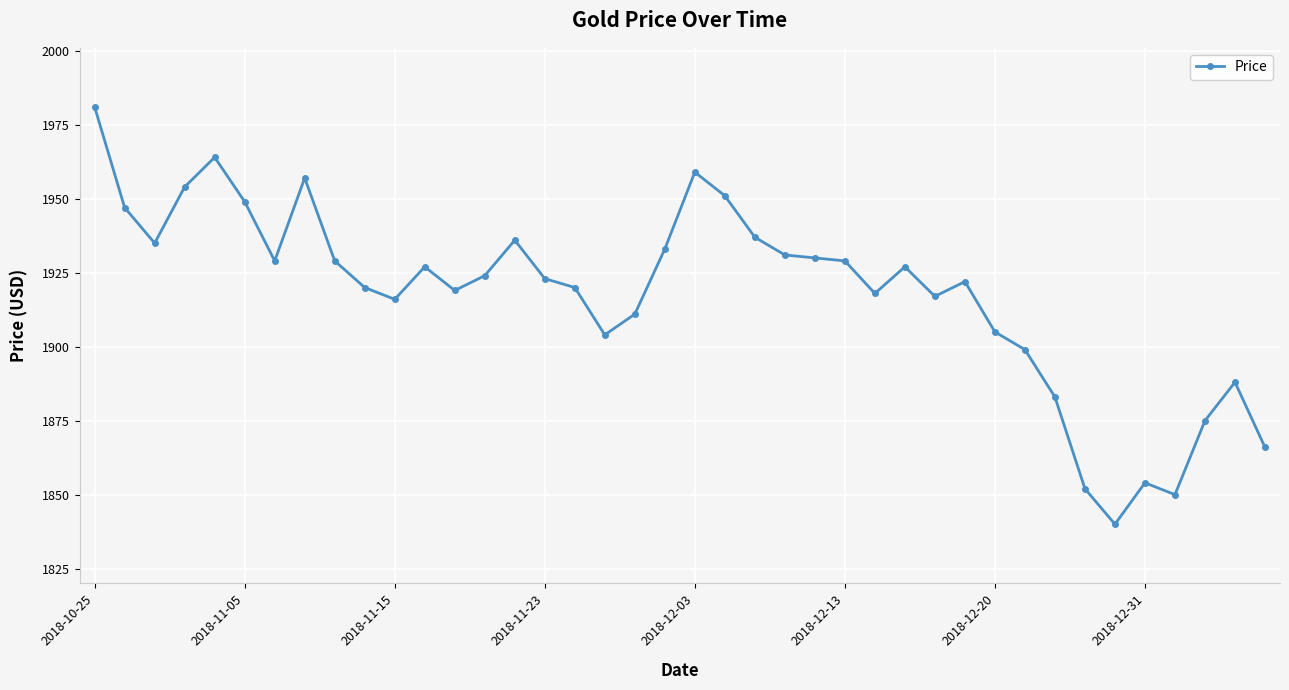

What is the average value?

1918